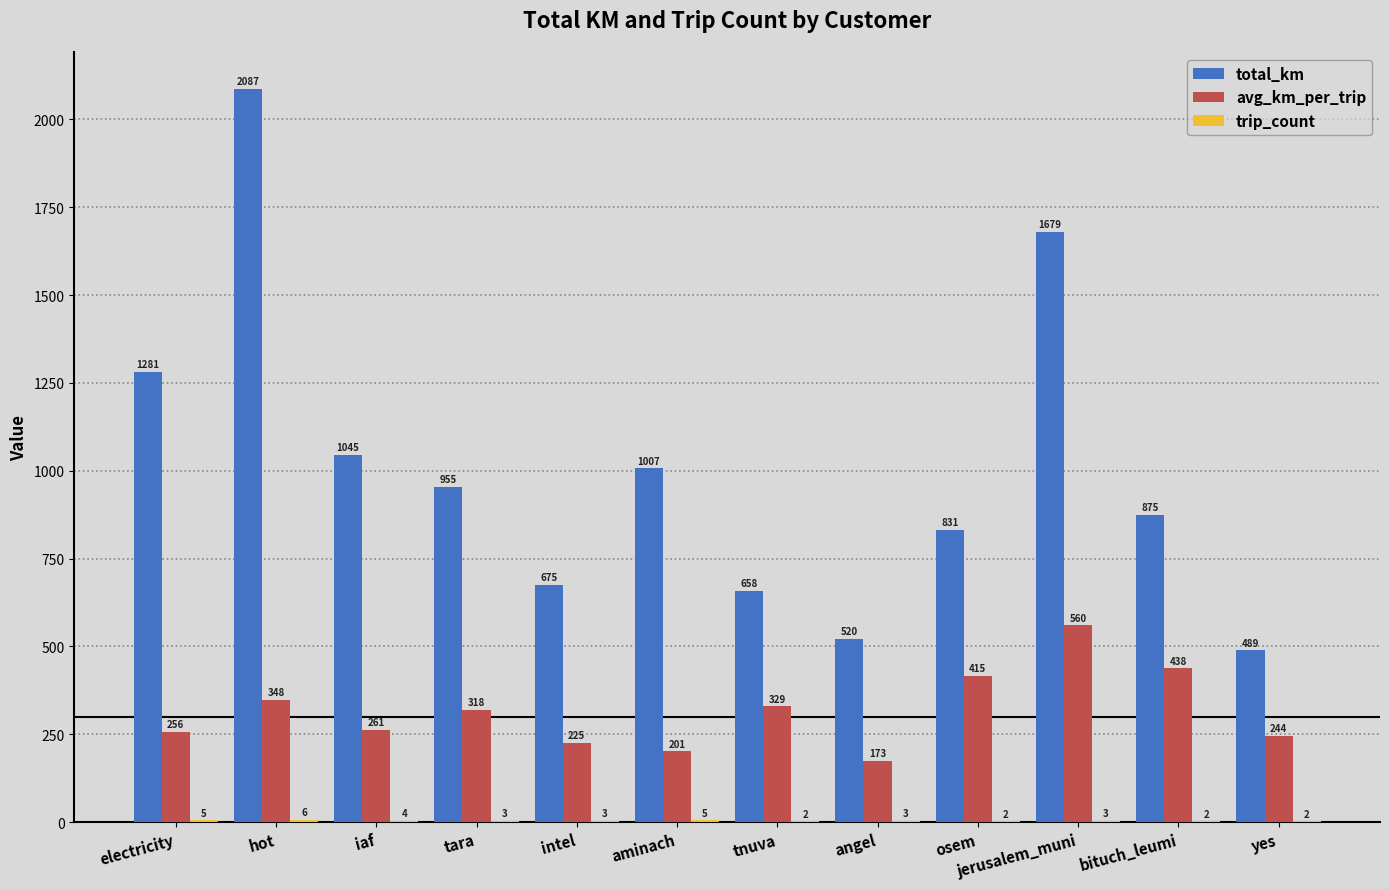

Are the bars grouped side by side (vs. stacked)?

Yes